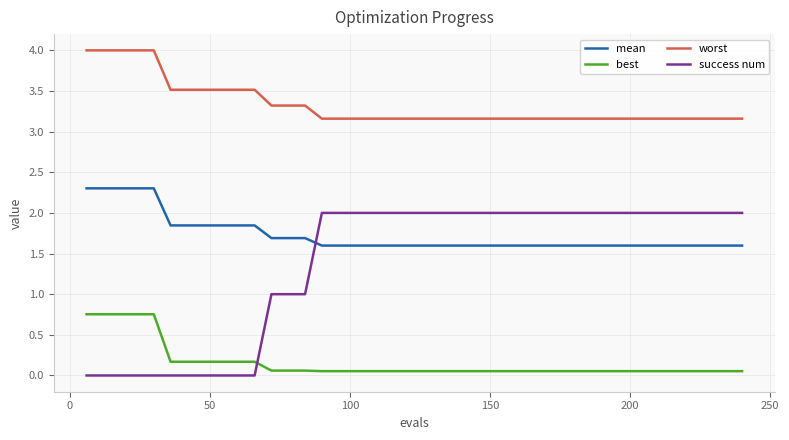

Which series has the largest total across all categories?

worst